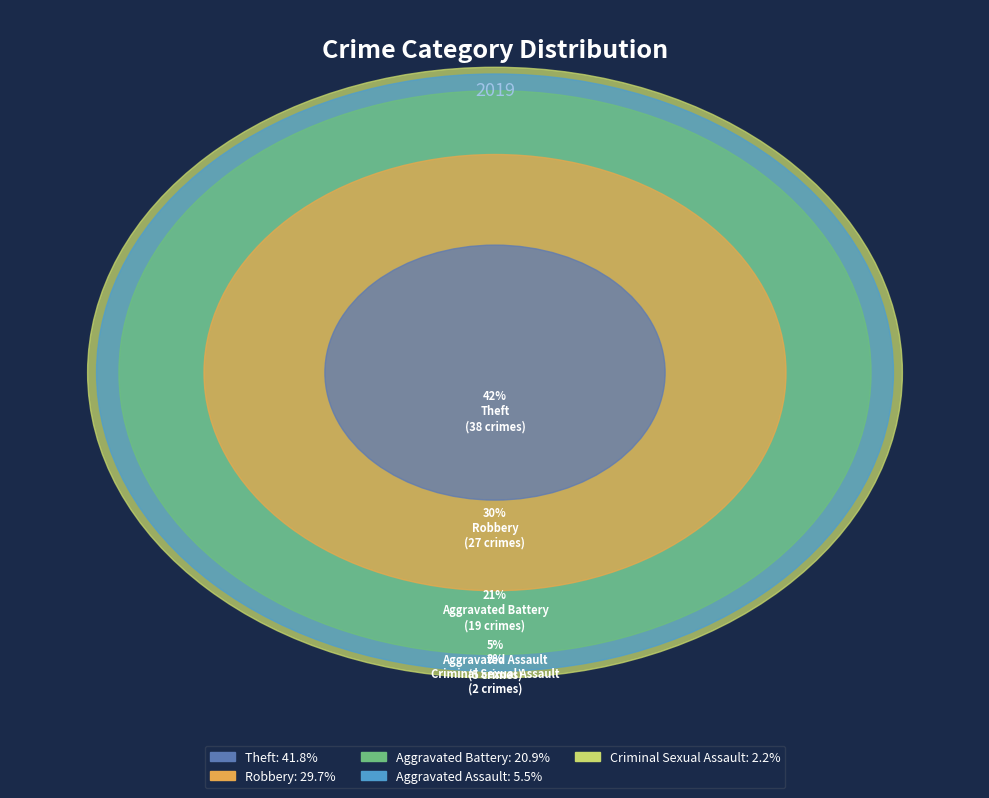

Does Theft represent more than half of the total?

No